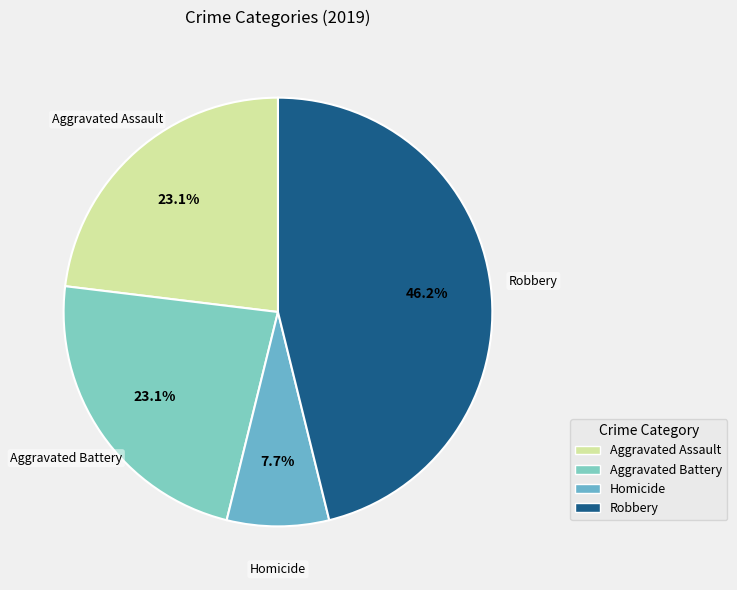

How many slices are in this pie chart?

4